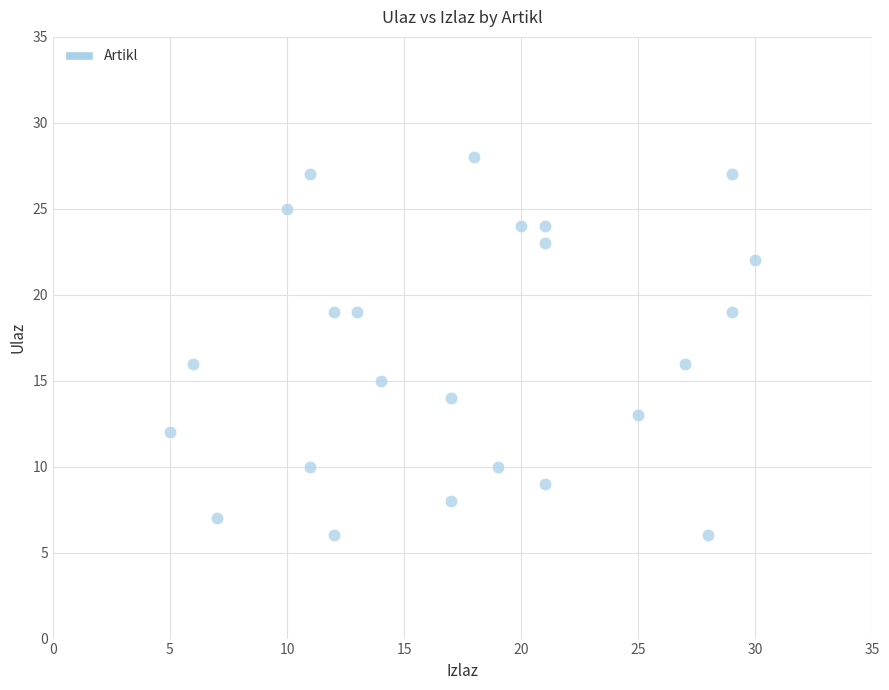

What is the range of Y values (max minus min)?

22